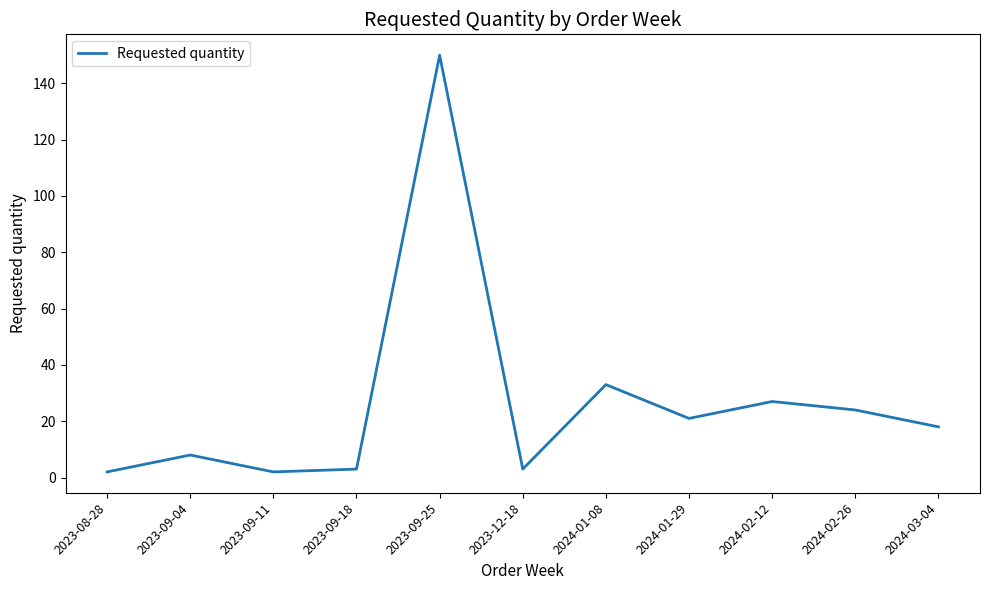

What position from the left is 2024-01-08?

7